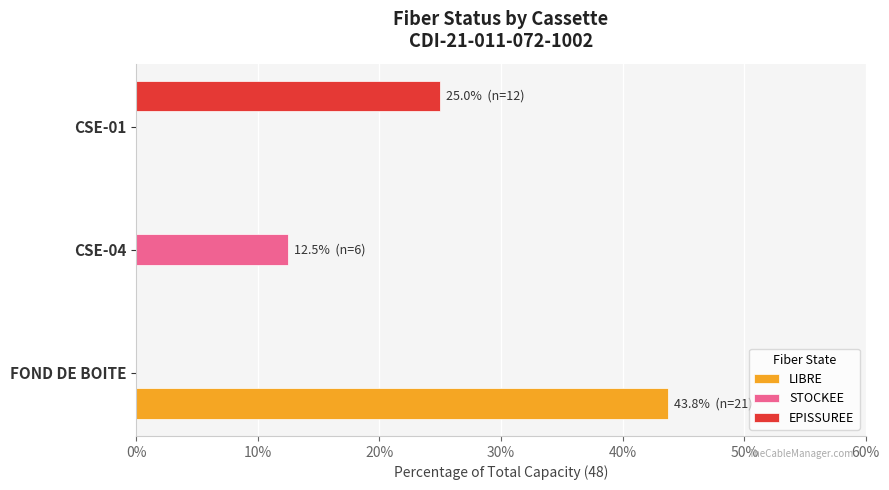

What is the maximum value shown in the chart?

43.8